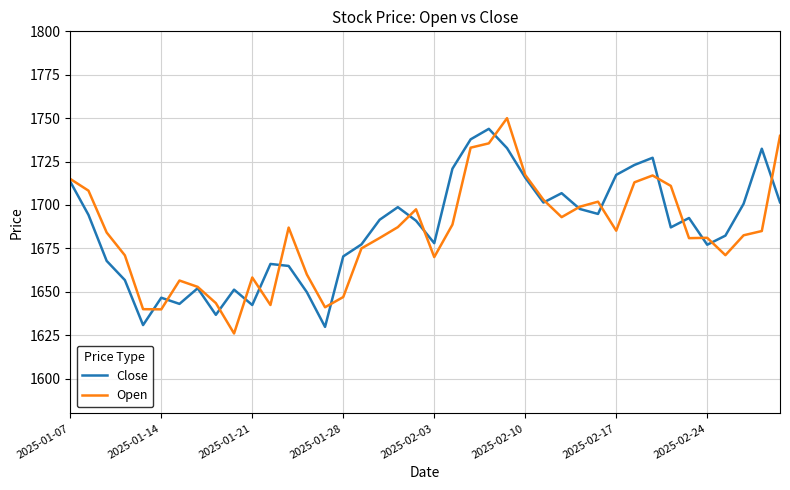

Which series has the largest total across all categories?

Close